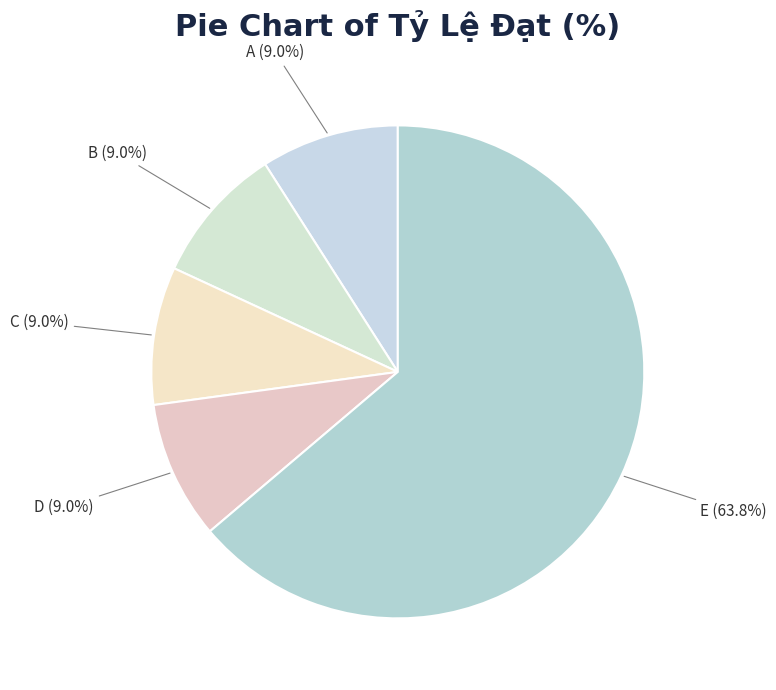

Is there any slice that represents more than half of the pie?

Yes